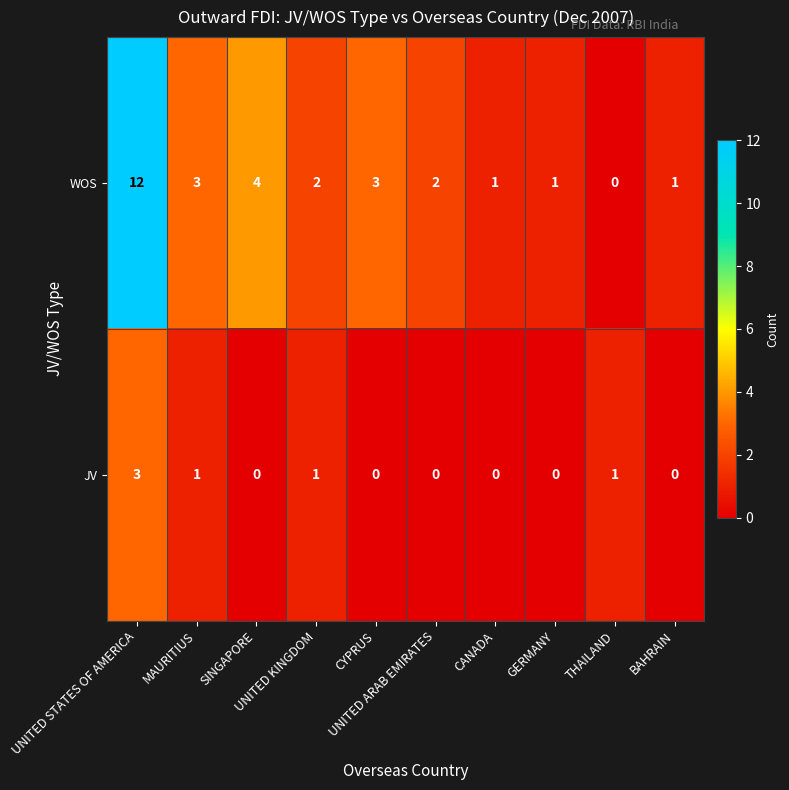

Which series has the largest total across all categories?

WOS